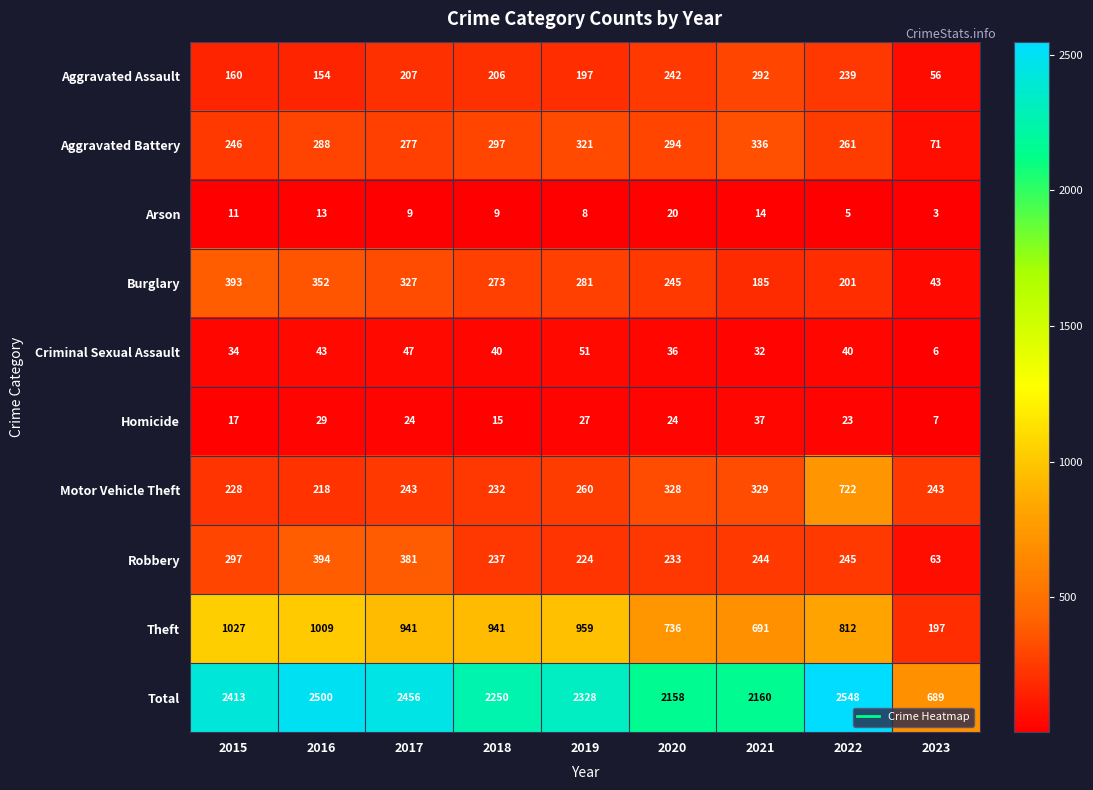

Which series has the largest range (max minus min)?

Total